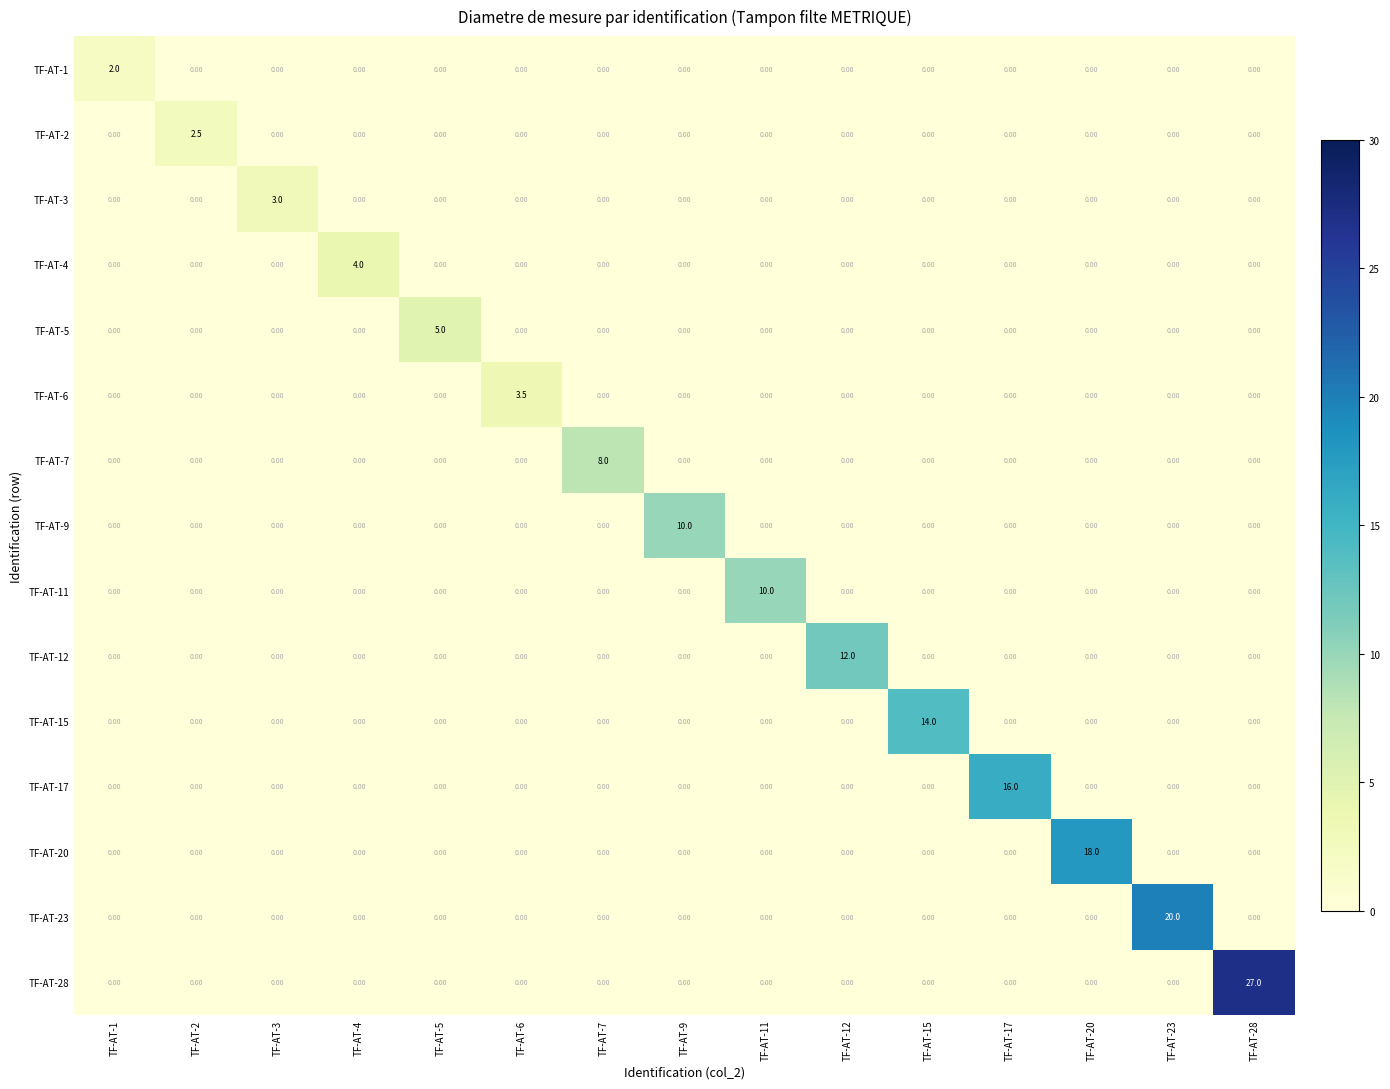

What is the sum of all TF-AT-15 values?

14.0